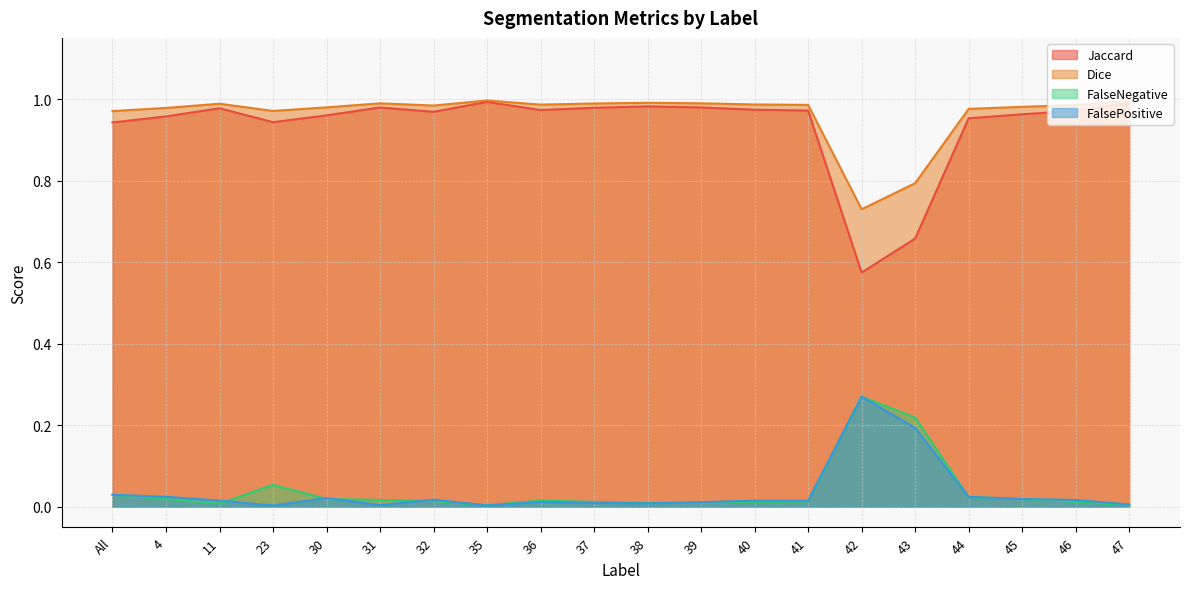

What is the average value of the Dice series?

1.0